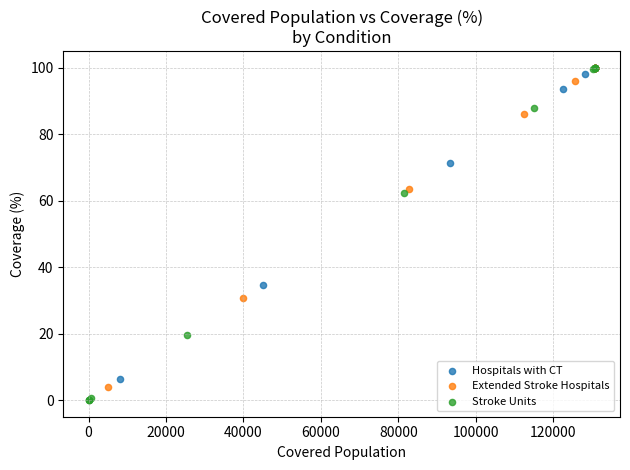

Which series has the widest spread of Y values?

Stroke Units